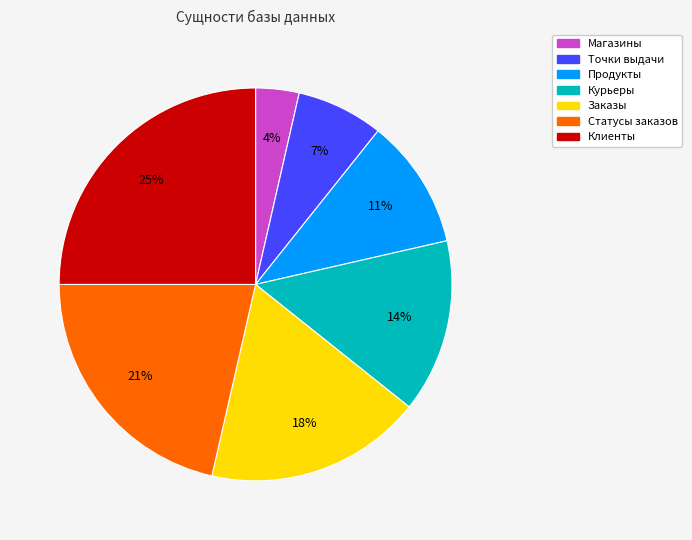

What is the ratio of the value at Клиенты to the value at Продукты?

2.3